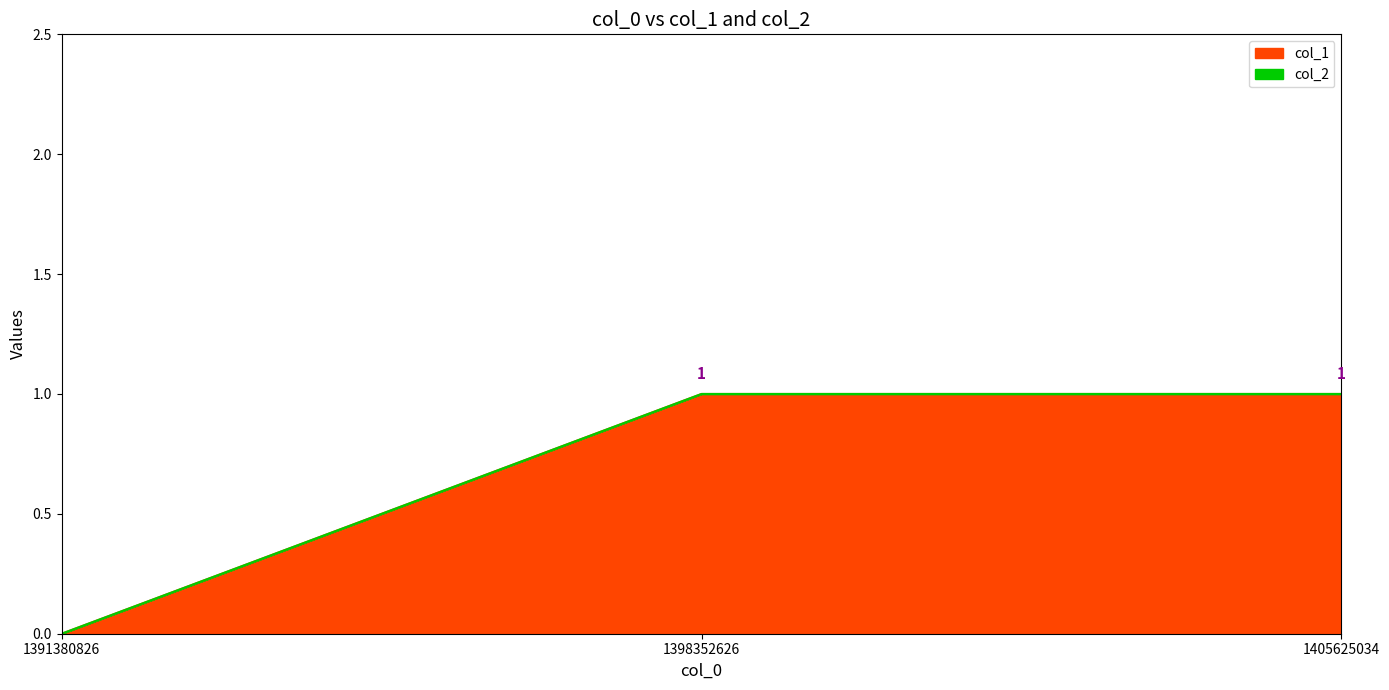

Rank the categories by value from highest to lowest.

1398352626, 1405625034, 1391380826